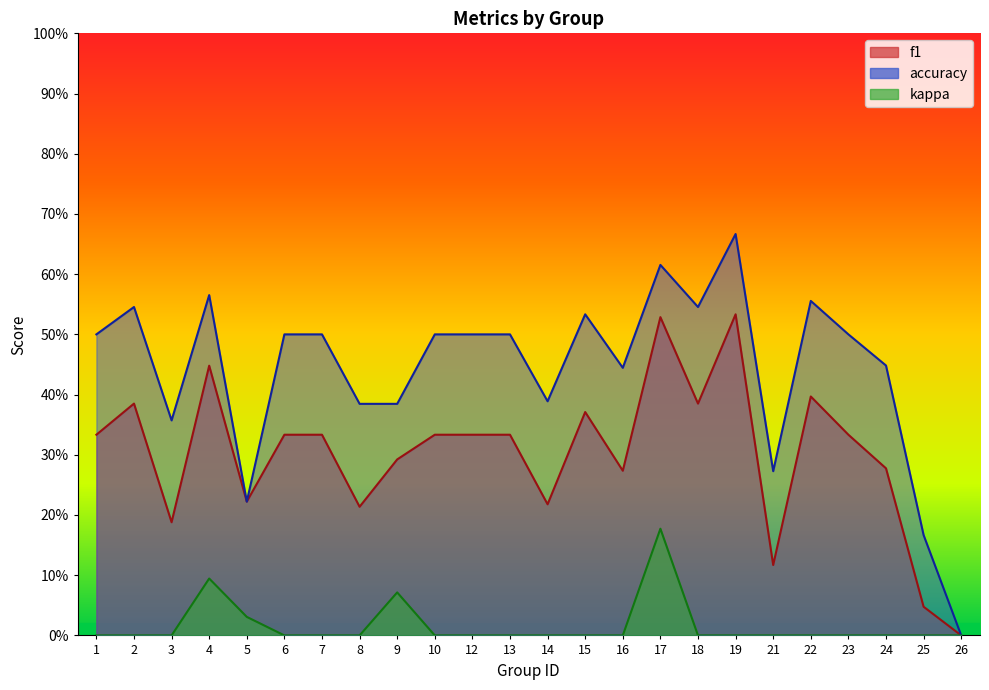

What is the spread (max minus min) of values at 22?

0.6